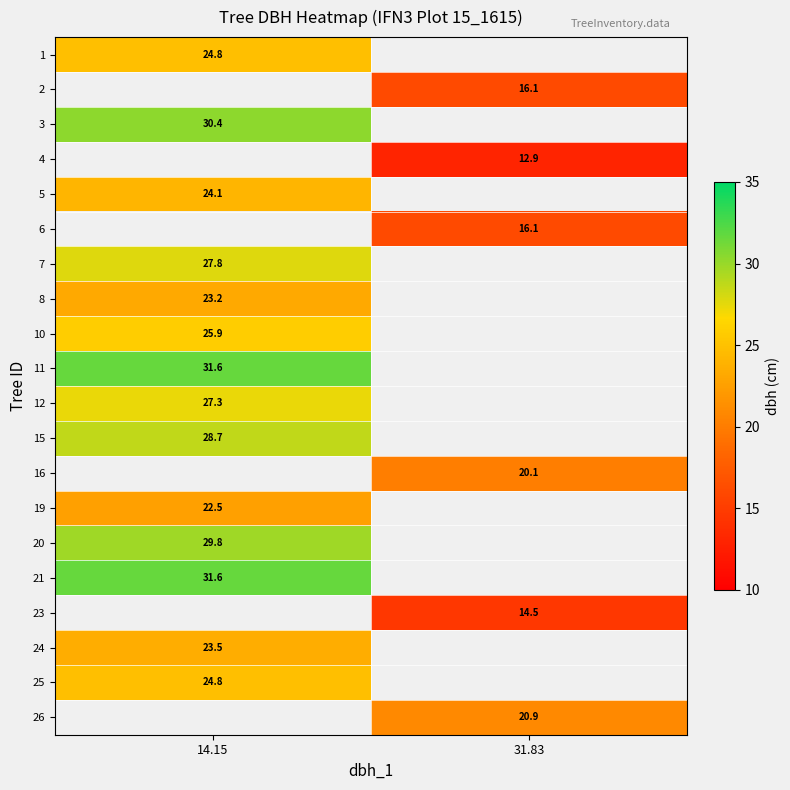

What is the difference between the highest and lowest values at 14.15?

9.1